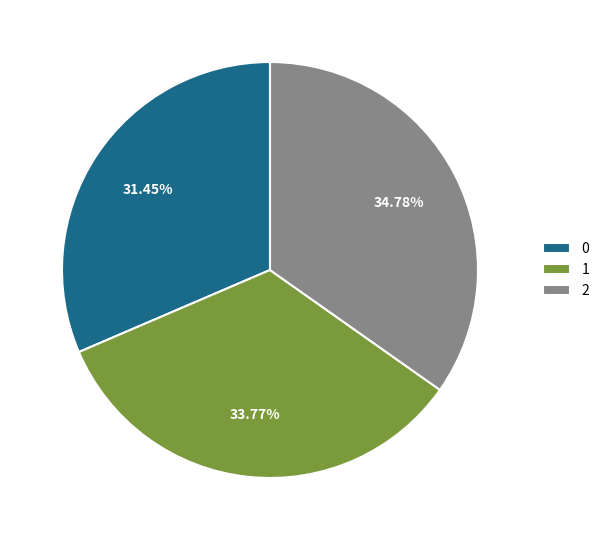

How many slices are in this pie chart?

3